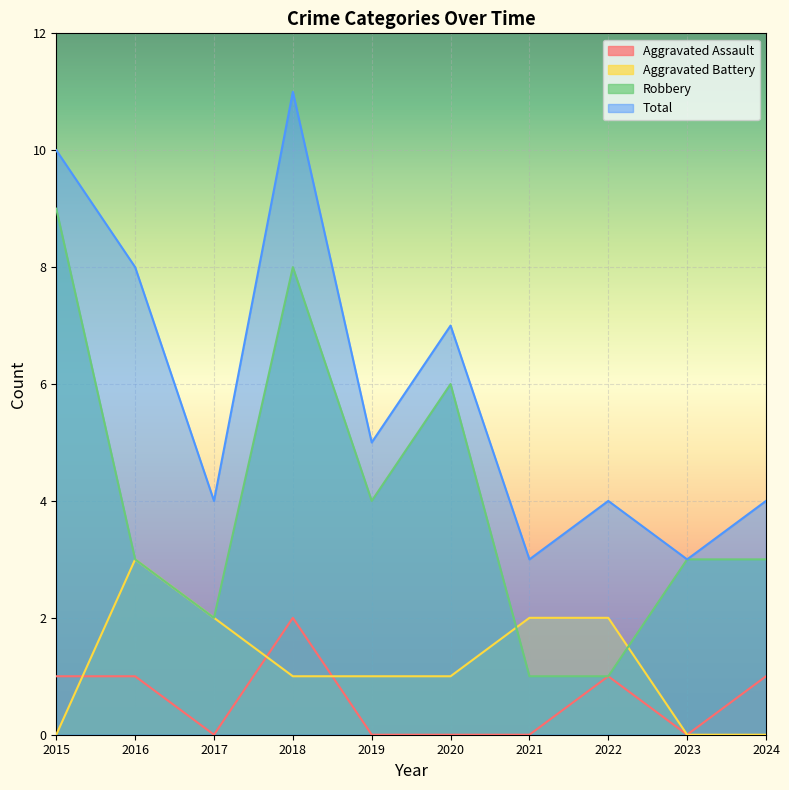

Where is the first local maximum for Robbery?

2018